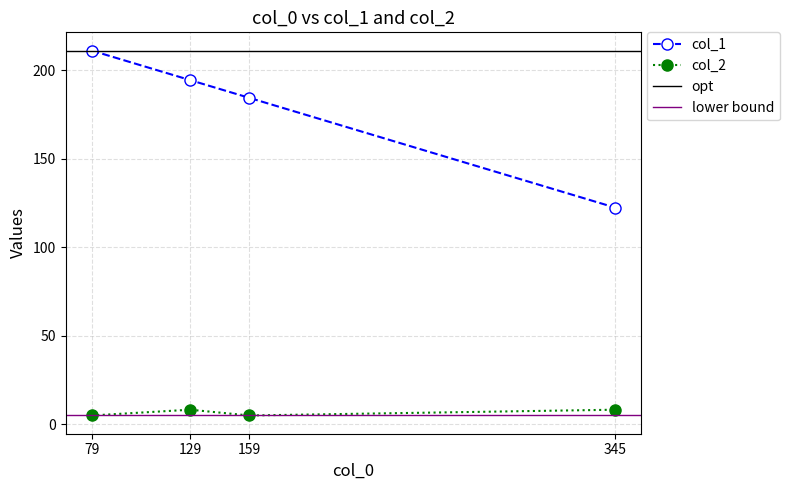

At which label does col_1 reach its peak?

79